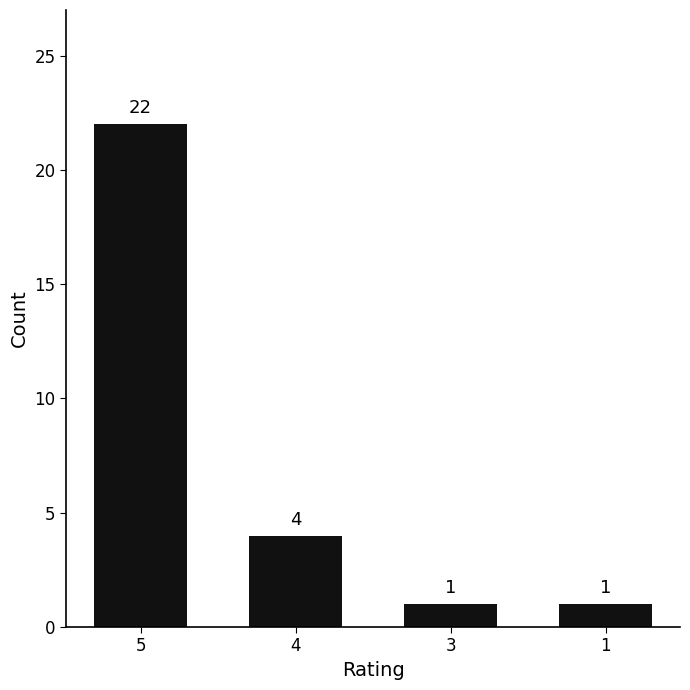

Reading left to right, list all the values displayed in this chart.

5=22	4=4	3=1	1=1